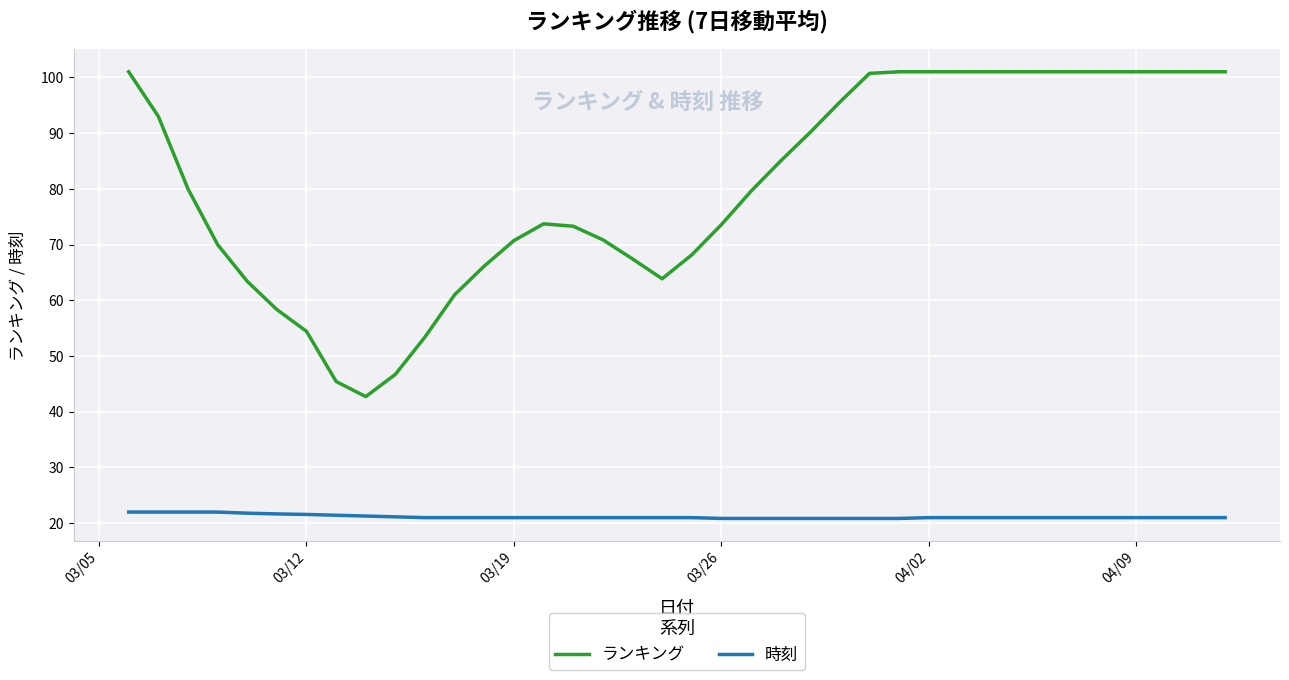

What is the minimum value for ランキング?

42.7